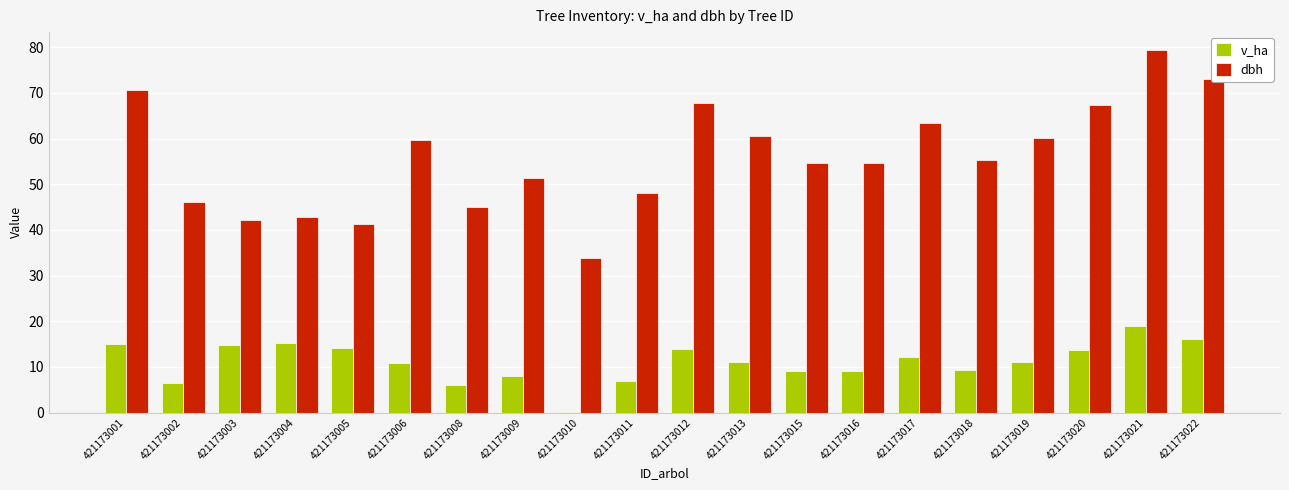

Which series changed the most between 421173020 and 421173022?

dbh